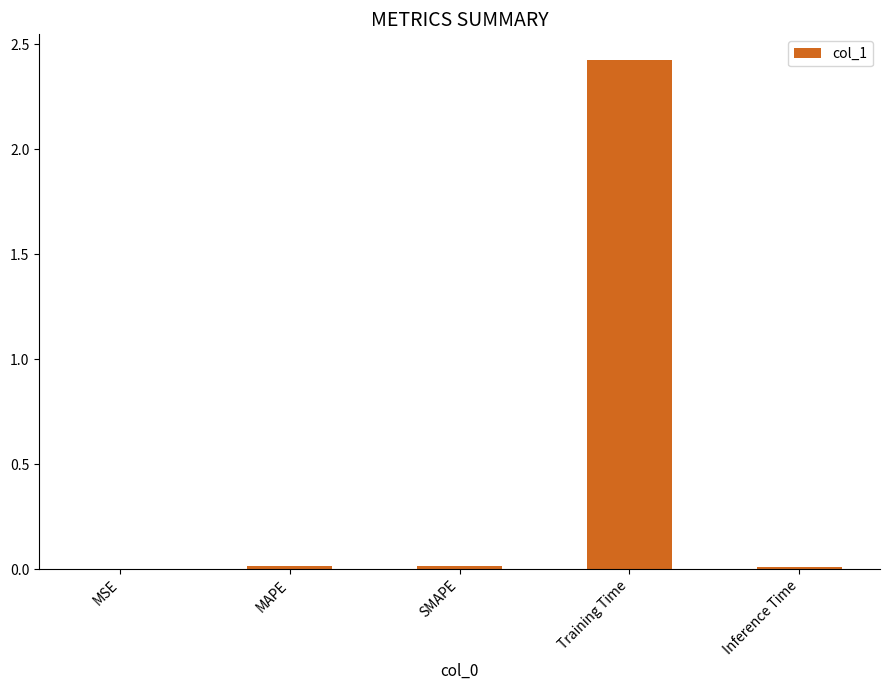

What is the sum of all values?

2.5